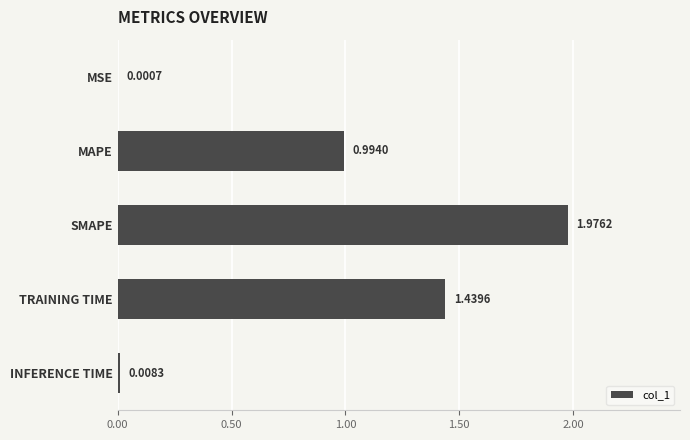

Between MAPE and INFERENCE TIME, which is larger?

MAPE